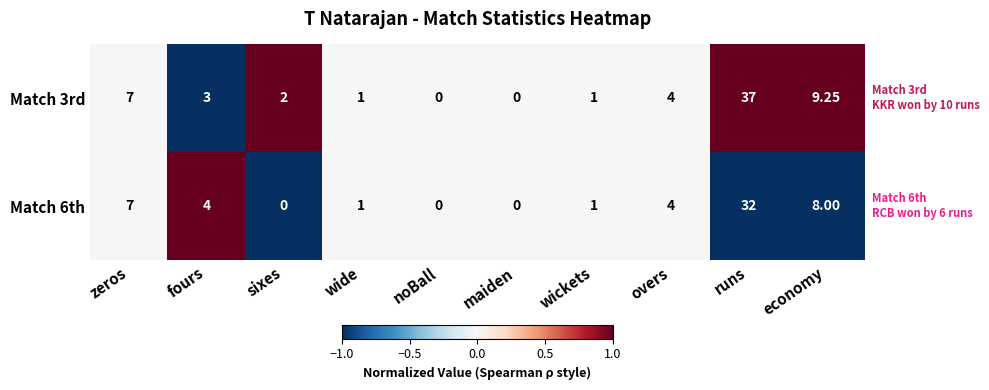

At which category is the sum across all series the highest?

runs